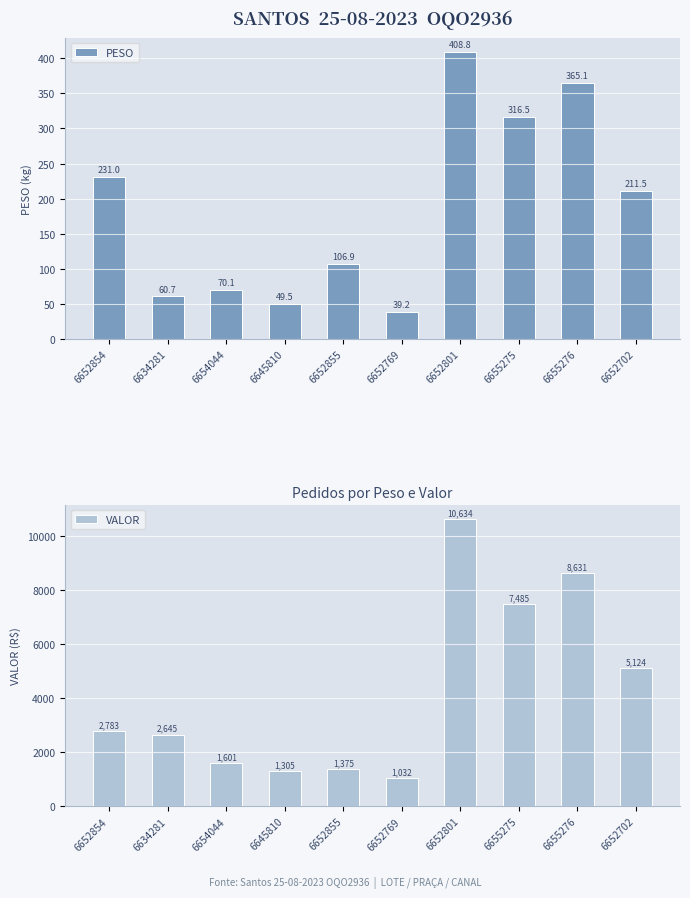

What is the spread (max minus min) of values at 6654044?

1531.3